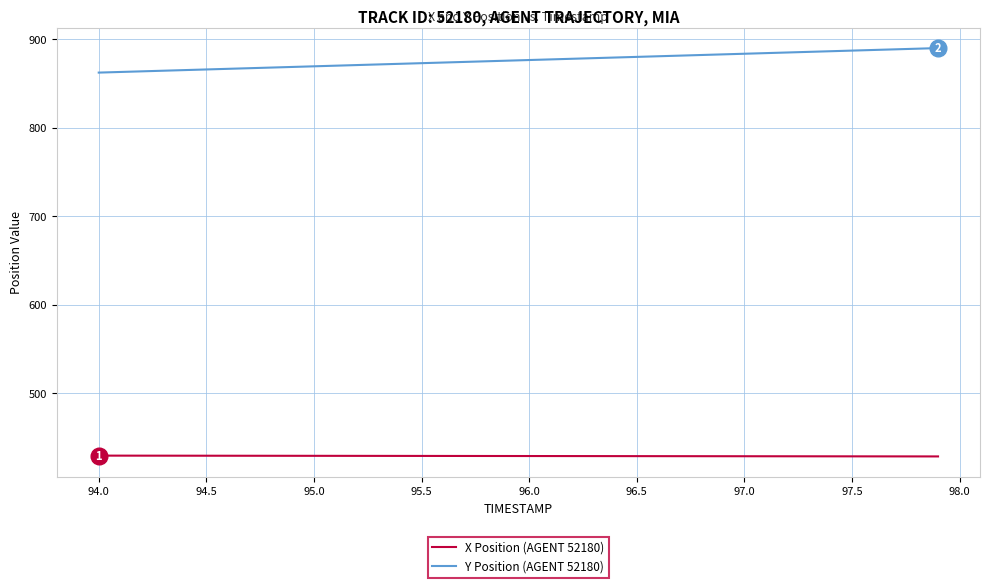

What is the minimum value for X Position (AGENT 52180)?

428.9